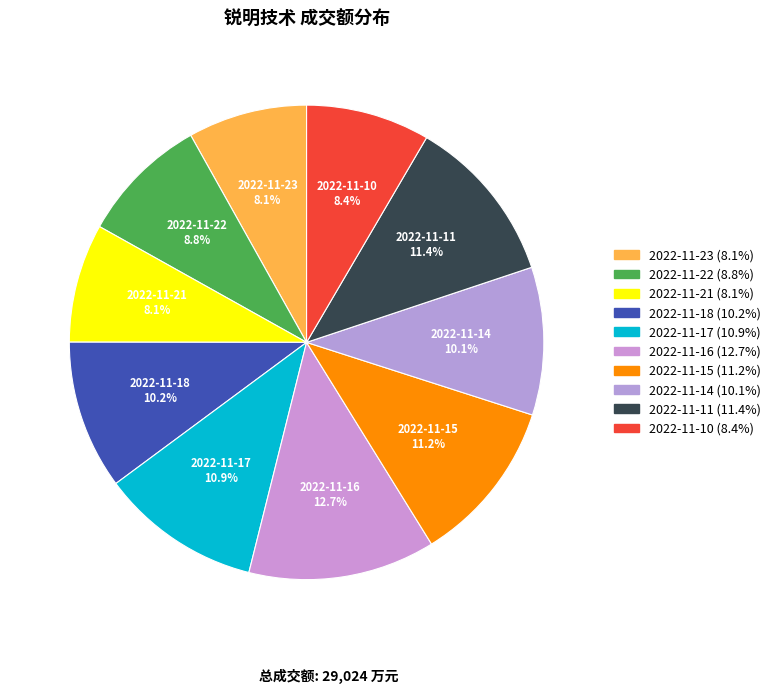

What percentage is the 2022-11-14 slice, to the nearest percent?

10%